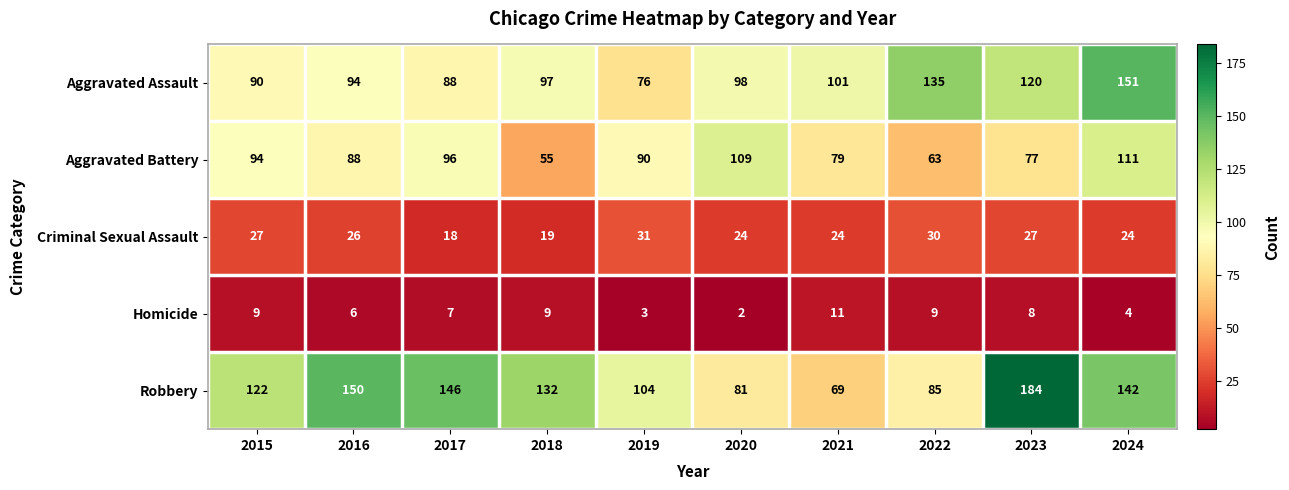

Which category has the lowest value across all series?

2020